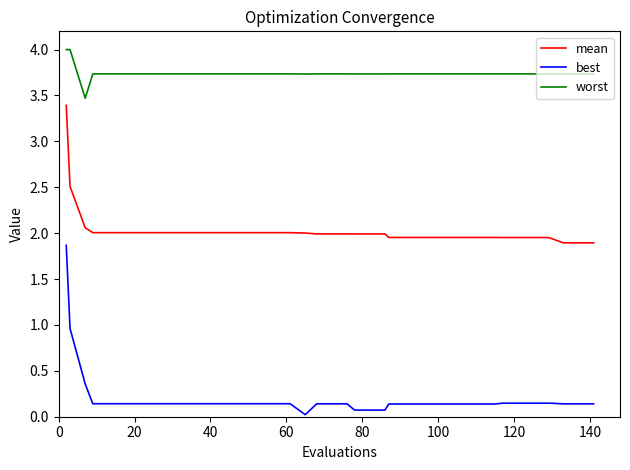

How many categories are shown in the chart?

40